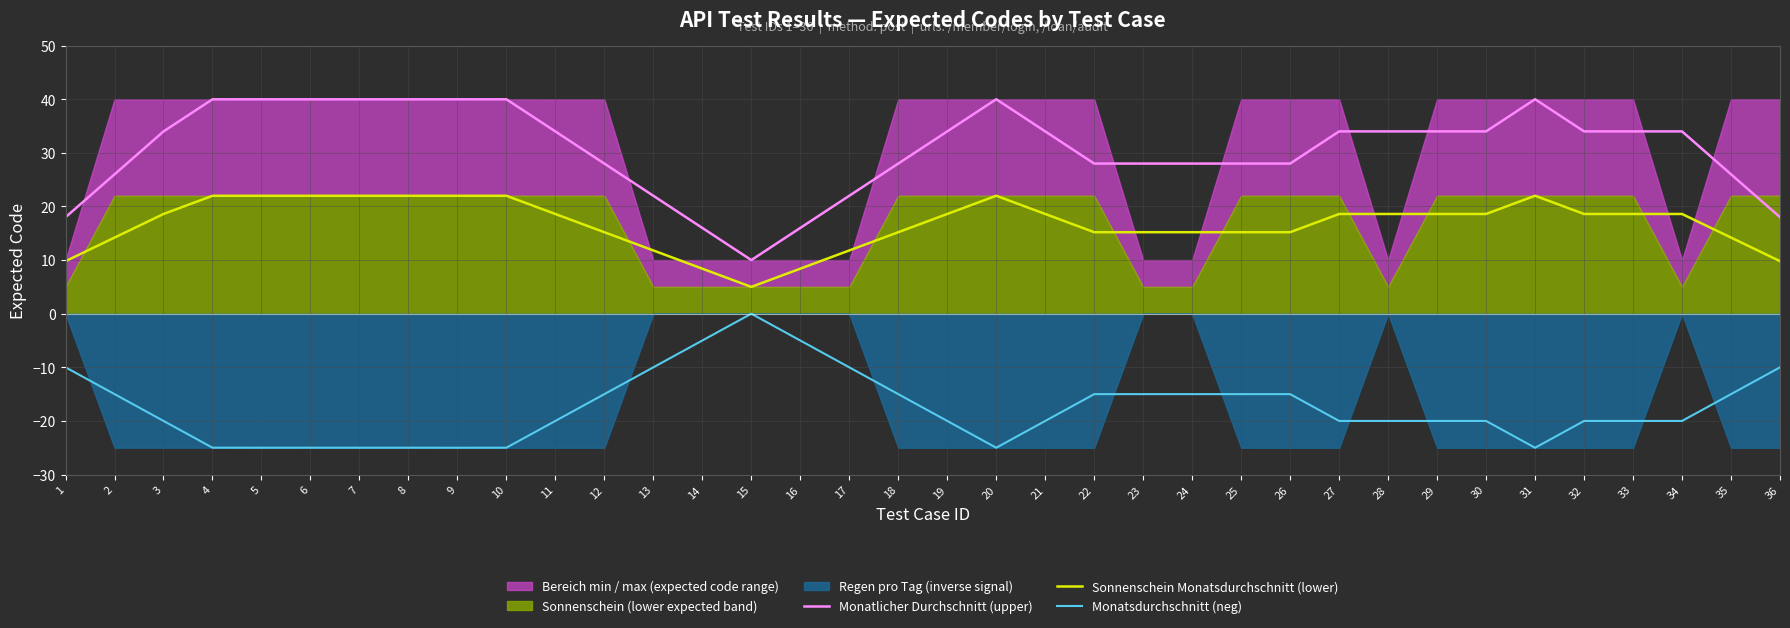

Which series has the largest total across all categories?

Monatlicher Durchschnitt (upper)